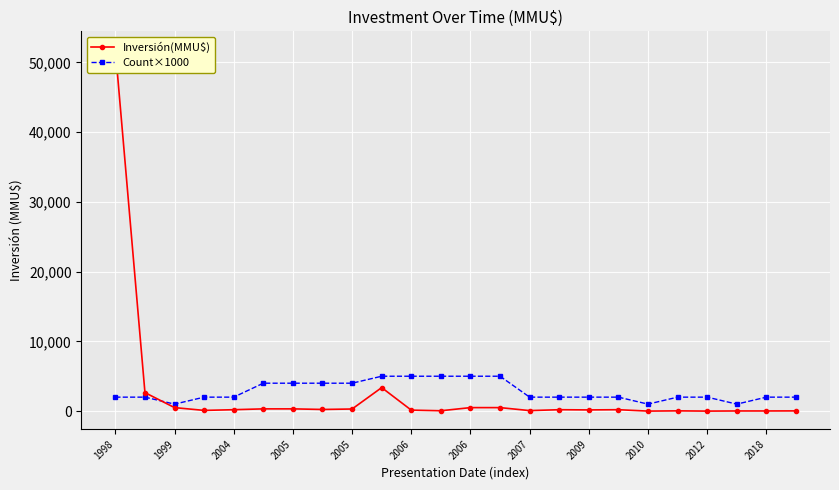

List the series in order of their overall mean, highest first.

Count×1000, Inversión(MMU$)